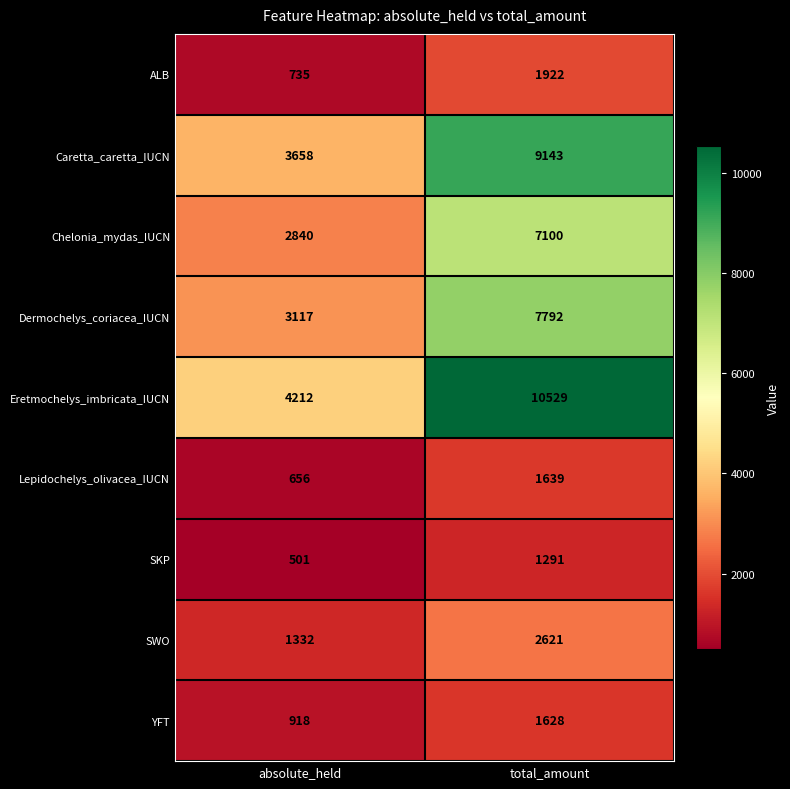

Between absolute_held and total_amount, which series saw the biggest shift?

Eretmochelys_imbricata_IUCN